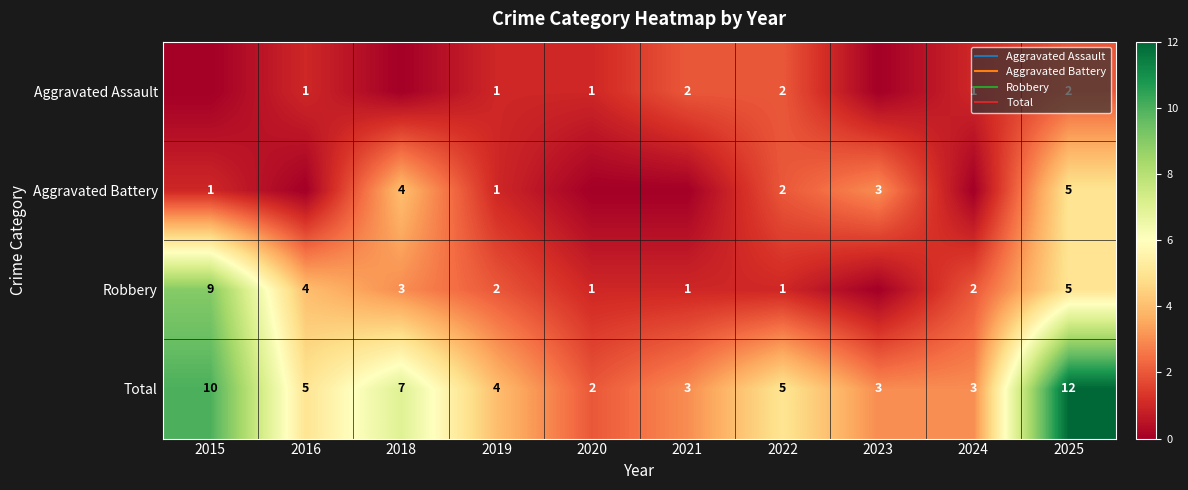

True or false: Aggravated Assault has a value of 0 at 2018.

True